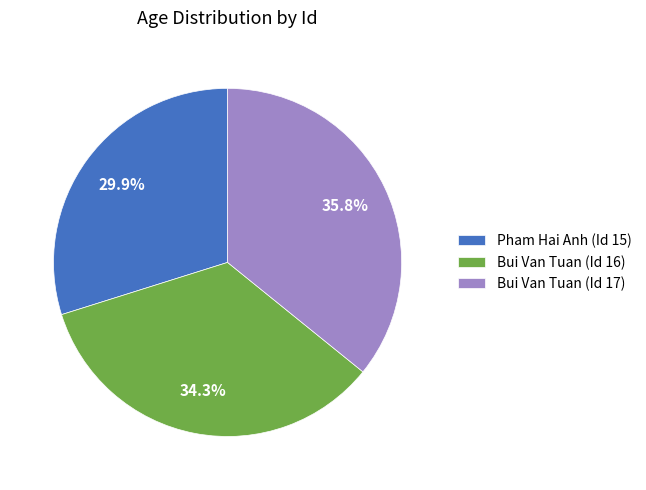

Is there any slice that represents more than half of the pie?

No